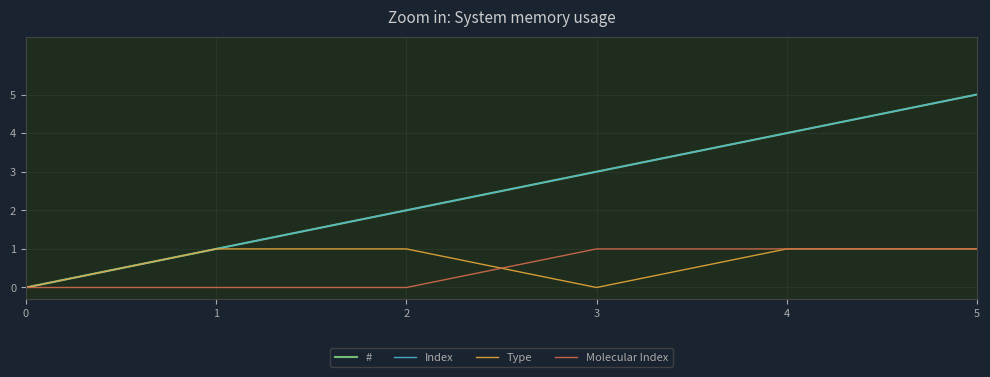

Does the chart have visible grid lines?

Yes